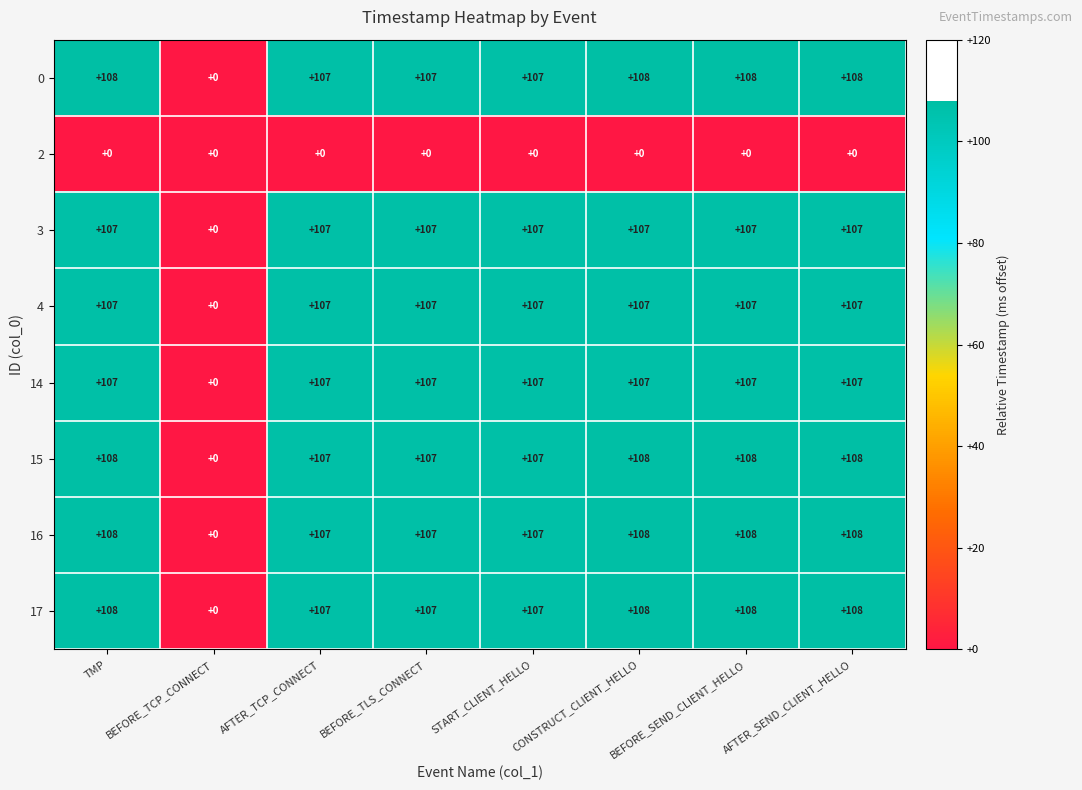

At how many categories does at least one series exceed 4?

7